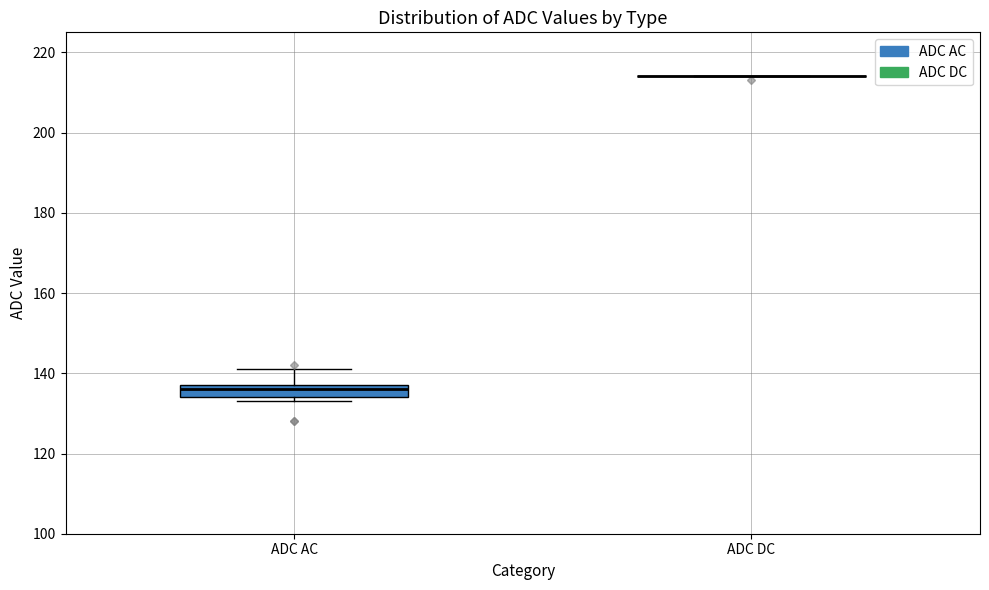

Reading left to right, transcribe this box plot: for each box, give where its median line is, the range the box spans, and where its two whiskers end, as read against the y-axis. The values are not printed on the chart, so give them approximately, as read against the axis.

ADC AC: median 136, box 134 to 138, whiskers 134 (just below the box's lower edge) to 142
ADC DC: box collapsed to a line at 214, whiskers 214 to 214